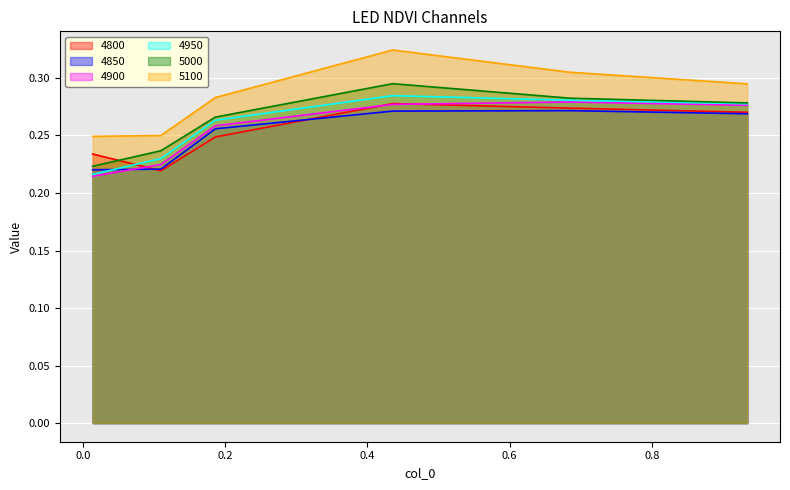

What is the average value of the 5000 series?

0.3